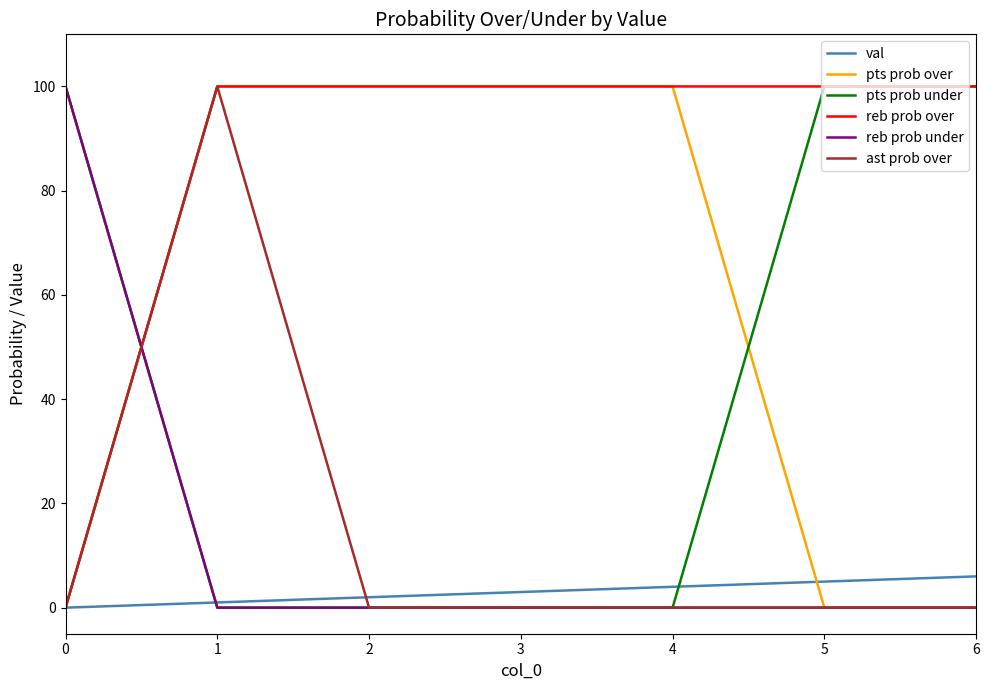

True or false: pts prob over has more than 2 interior local peaks.

False